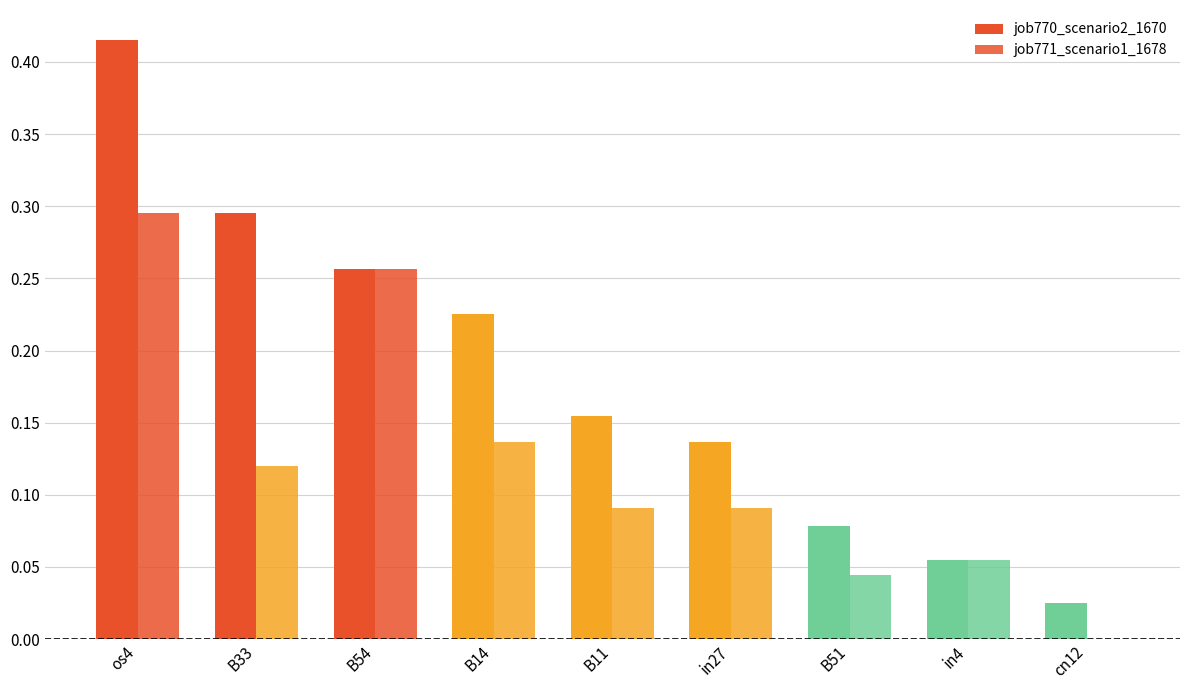

List the series in order of their peak value, highest first.

job770_scenario2_1670, job771_scenario1_1678